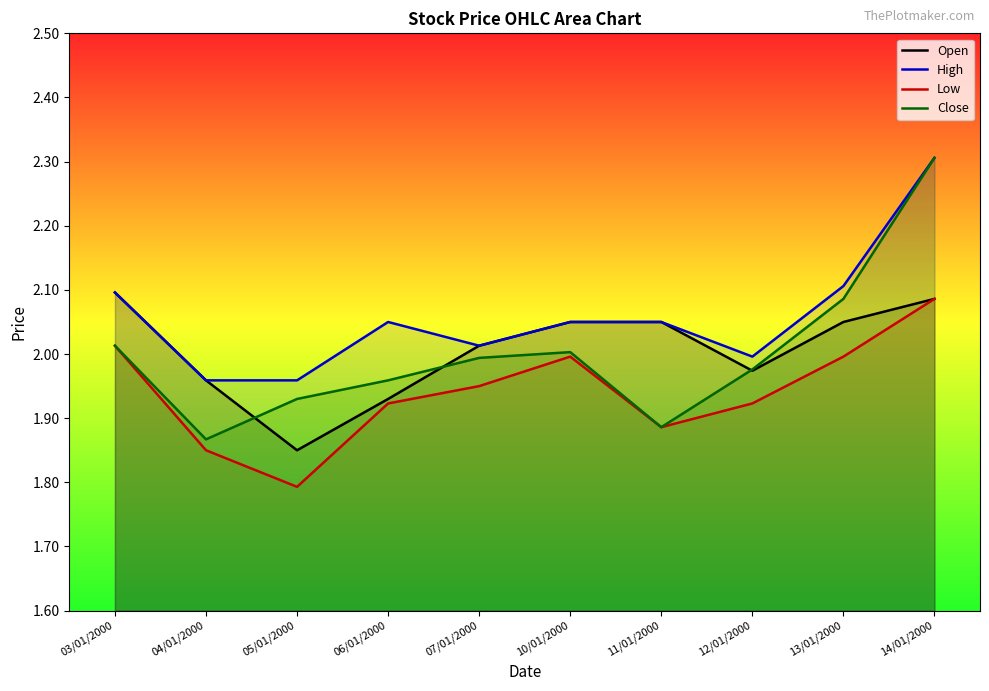

What value does the High series have at 13/01/2000?

2.1